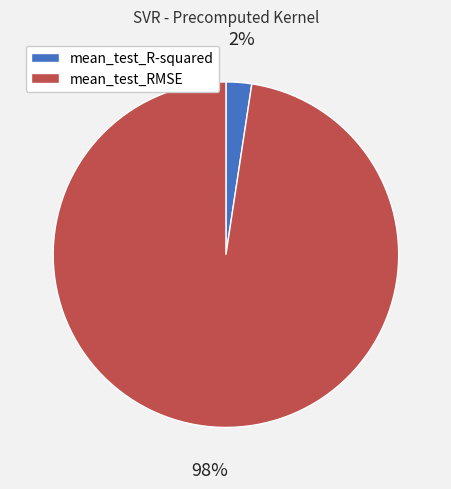

Which category has the biggest portion of the pie?

mean_test_RMSE